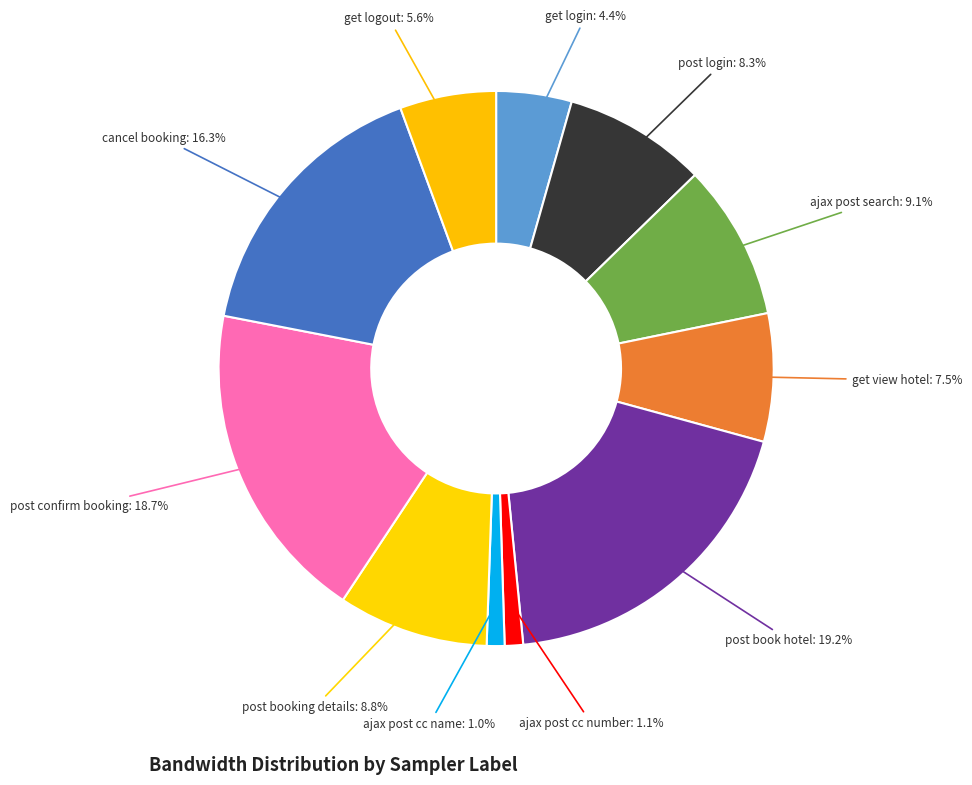

Rank the categories by value from lowest to highest.

ajax post cc name, ajax post cc number, get login, get logout, get view hotel, post login, post booking details, ajax post search, cancel booking, post confirm booking, post book hotel